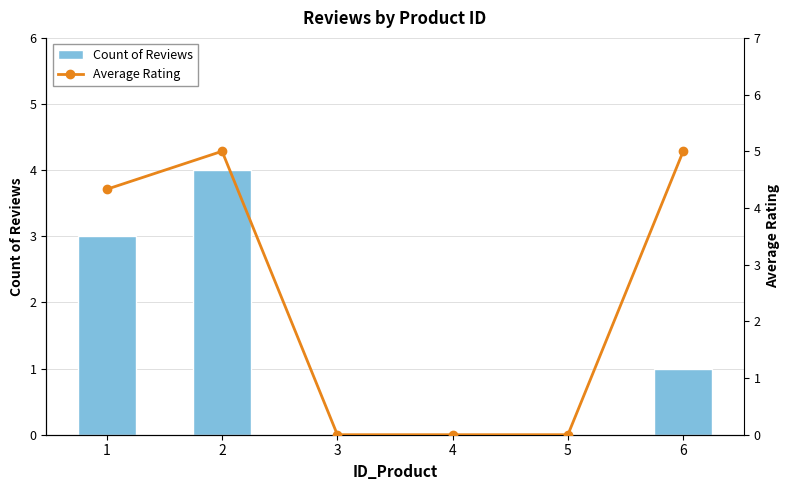

At which category does the chart reach its minimum across all series?

3